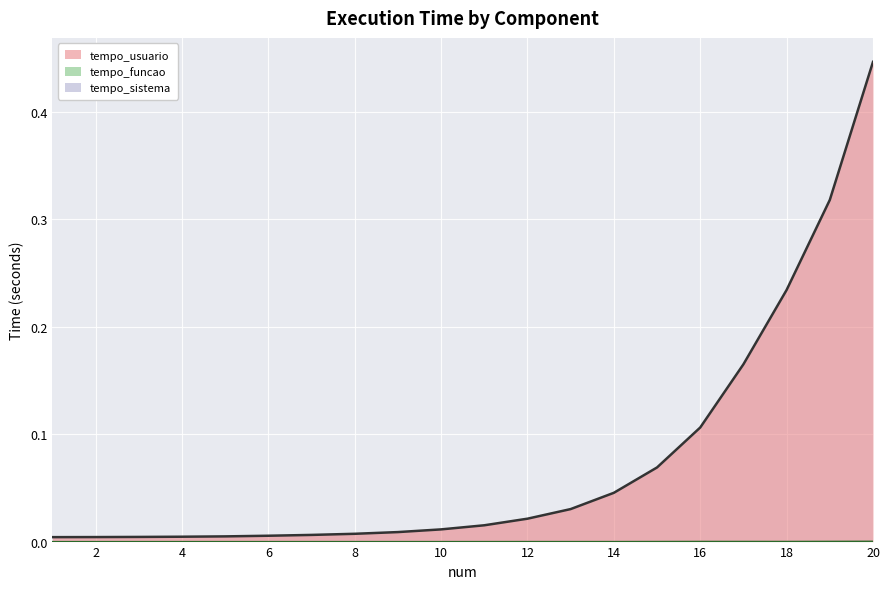

Which series has the largest total across all categories?

tempo_usuario